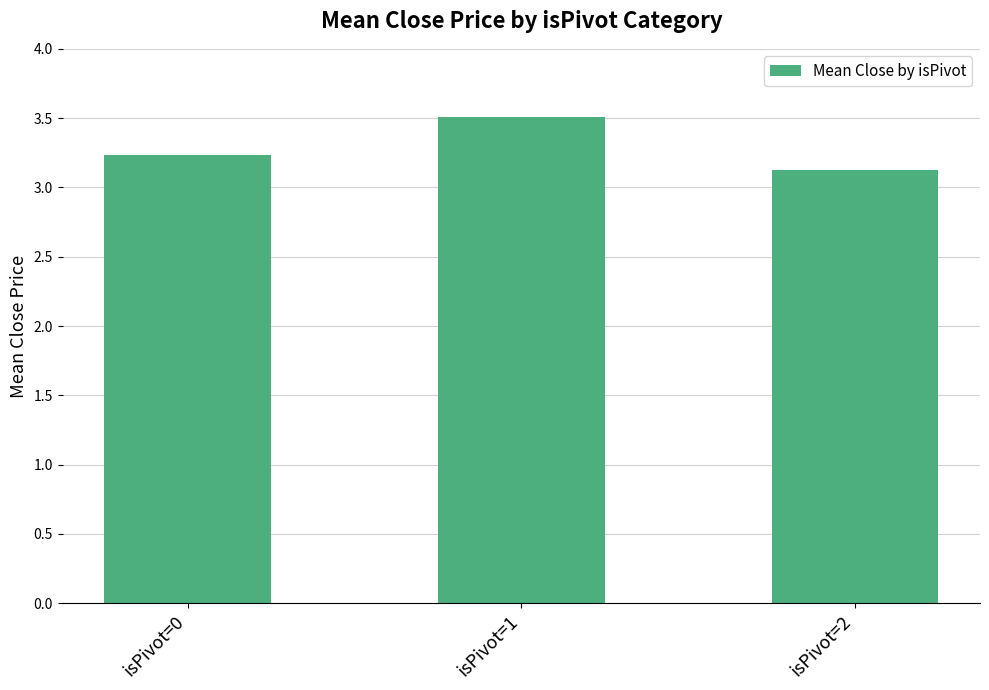

Reading right to left, transcribe all the data shown in this chart.

isPivot=2=3.1	isPivot=1=3.5	isPivot=0=3.2